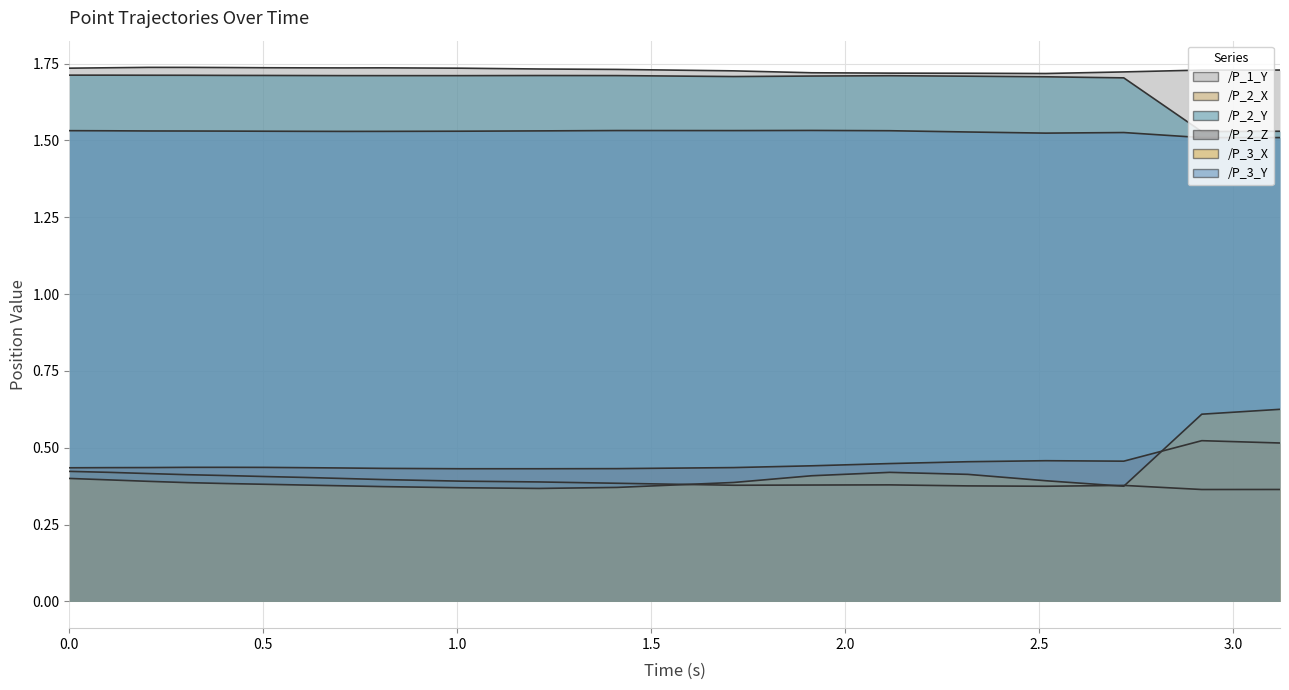

Which series ends up on top after the final intersection of /P_2_Z and /P_3_X?

/P_3_X